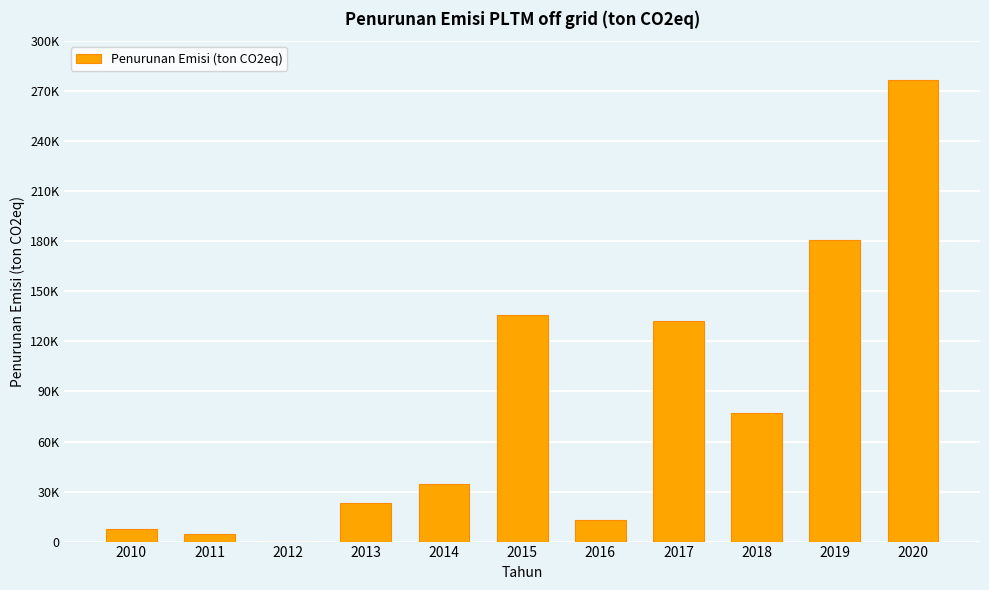

What is the change in value from 2012 to 2016?

+12987.6